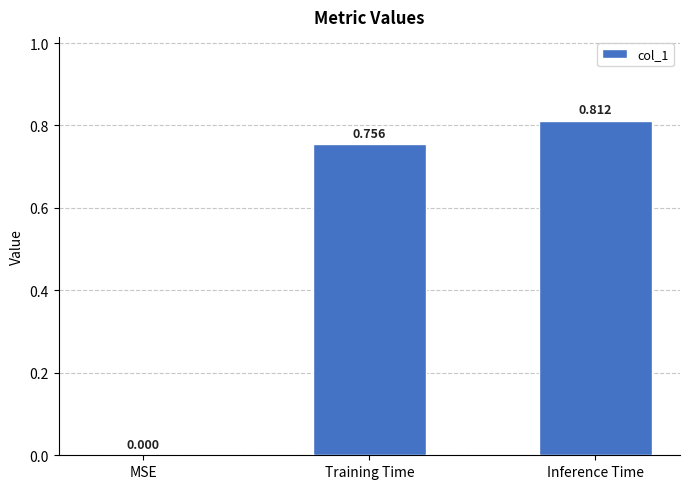

At which label is the value closest to 0?

MSE